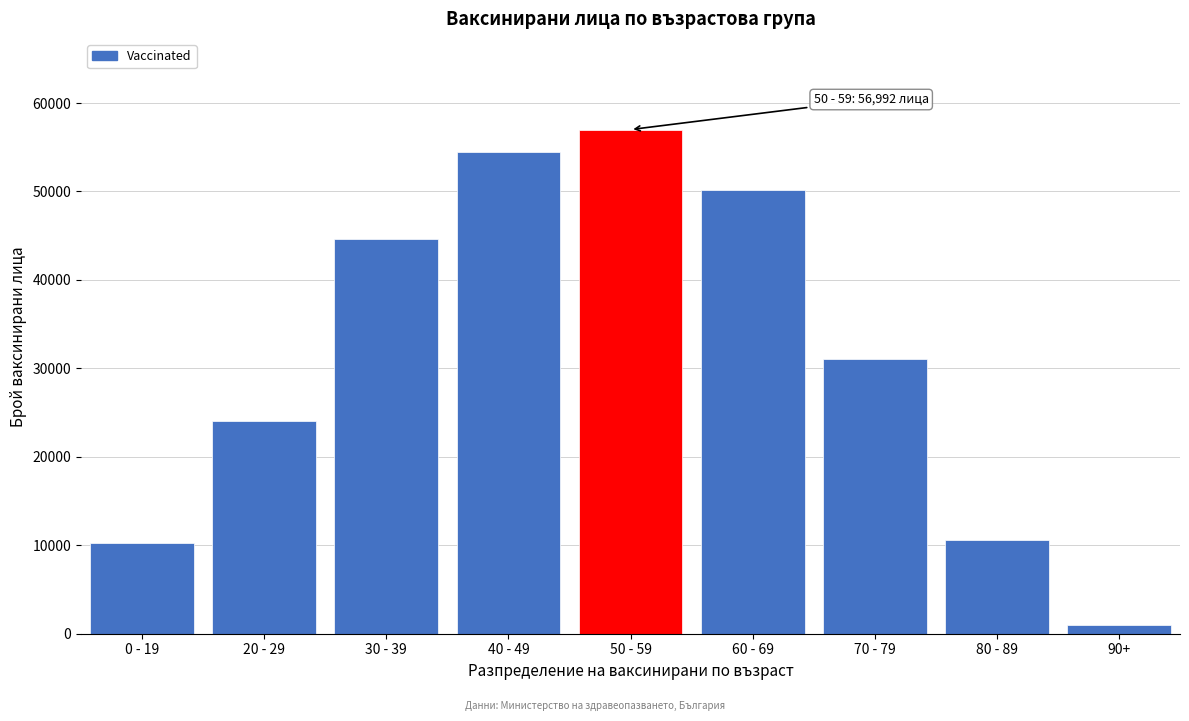

Reading left to right, transcribe all the data shown in this chart.

0 - 19=10231	20 - 29=24074	30 - 39=44607	40 - 49=54493	50 - 59=56992	60 - 69=50153	70 - 79=31086	80 - 89=10590	90+=968